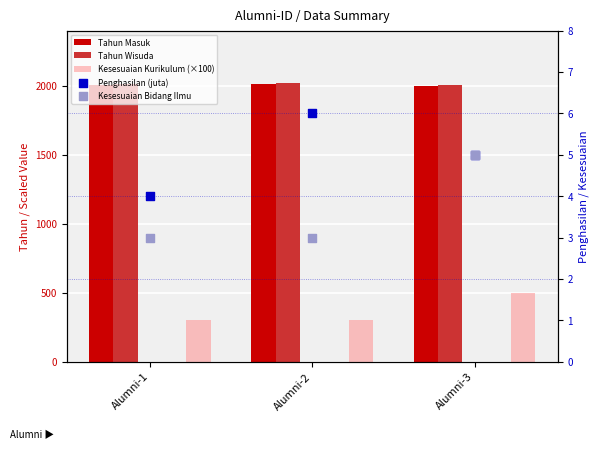

At which category is the sum across all series the highest?

Alumni-3